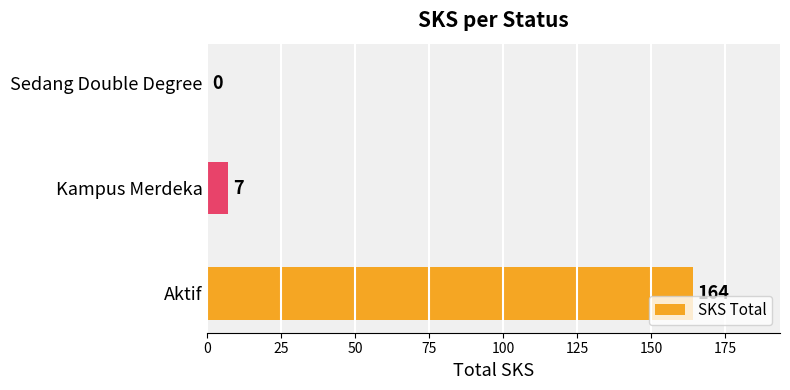

The chart shows a value of 7 at Kampus Merdeka. True or false?

True